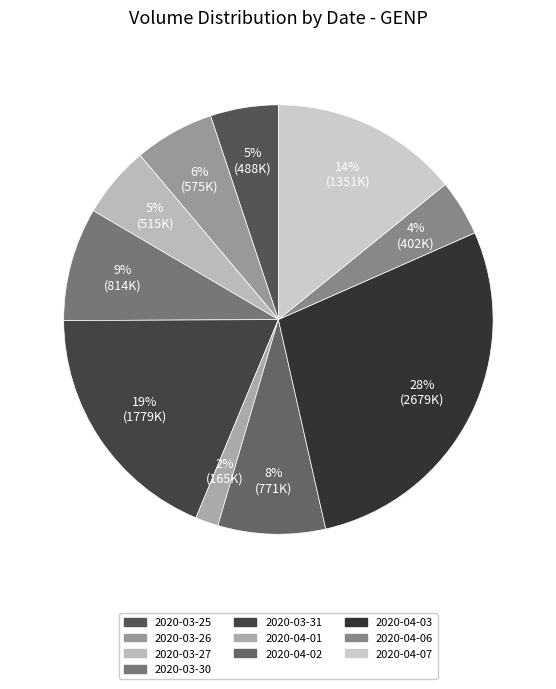

Between 2020-04-07 and 2020-04-02, which is larger?

2020-04-07